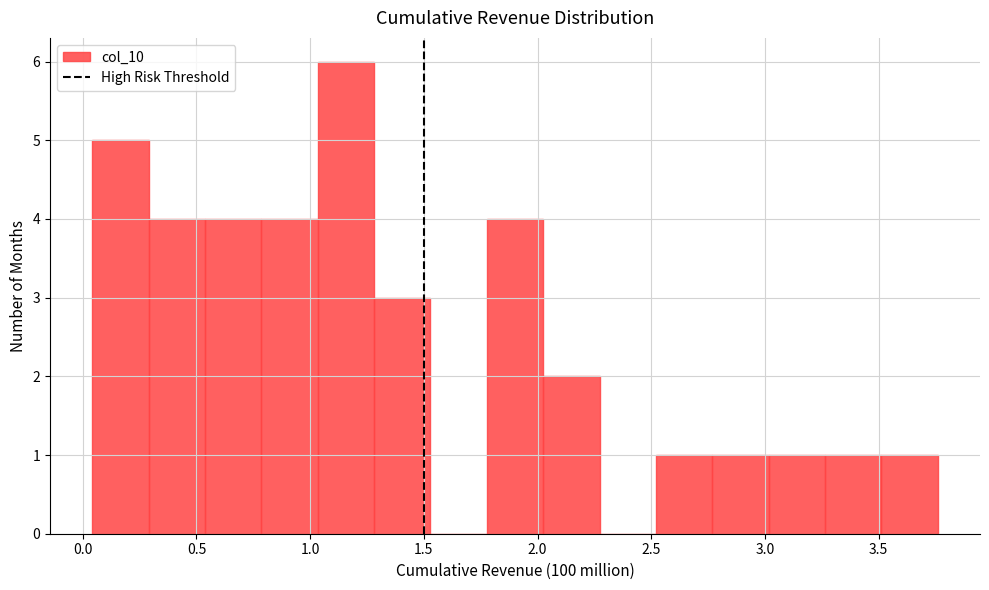

Over which range of the x-axis is the bar tallest?

1.05 to 1.30